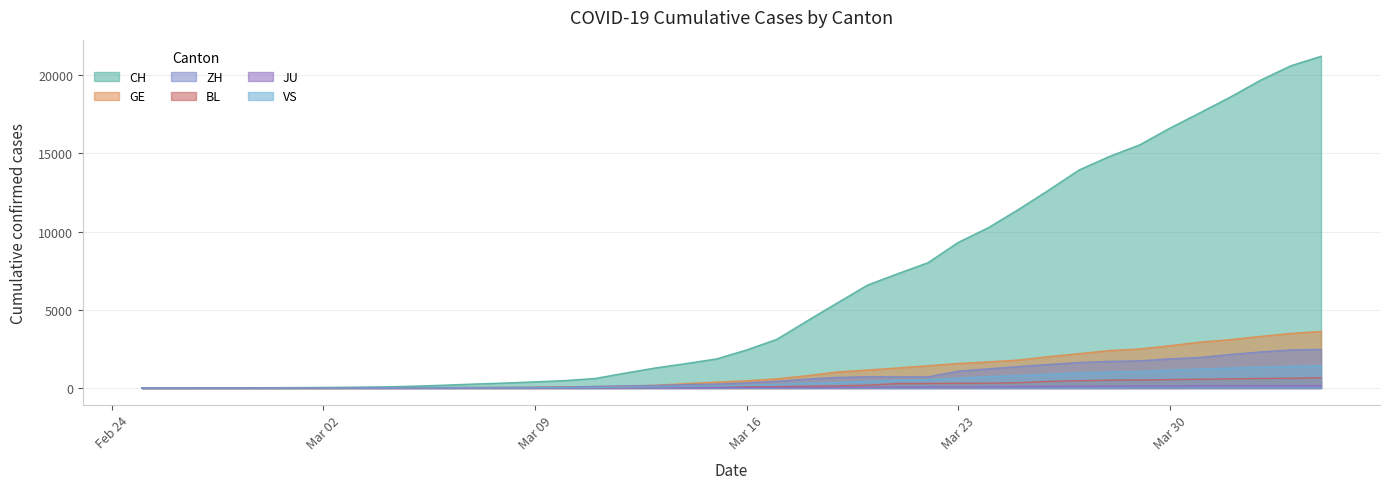

What is the sum of the VS values at 2020-03-05 and 2020-03-04?

9